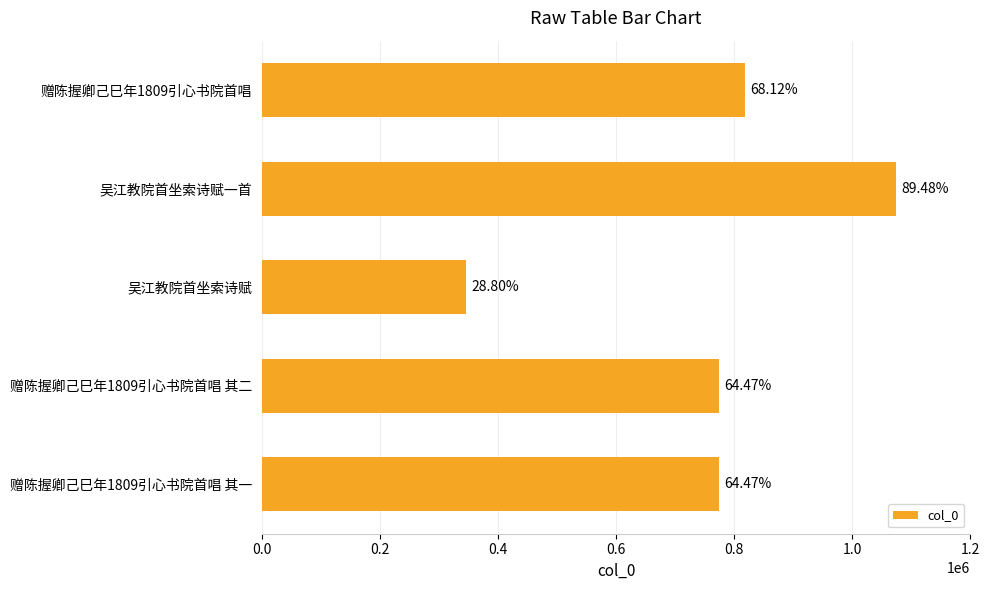

Are the bars horizontal?

Yes